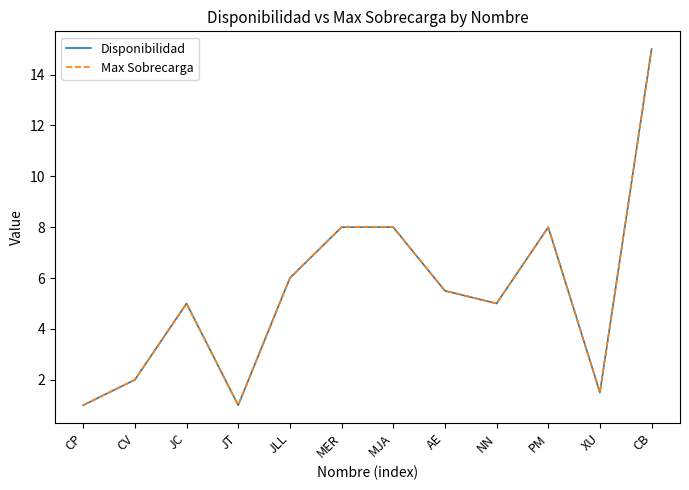

Is this an area chart (filled region under the line)?

No